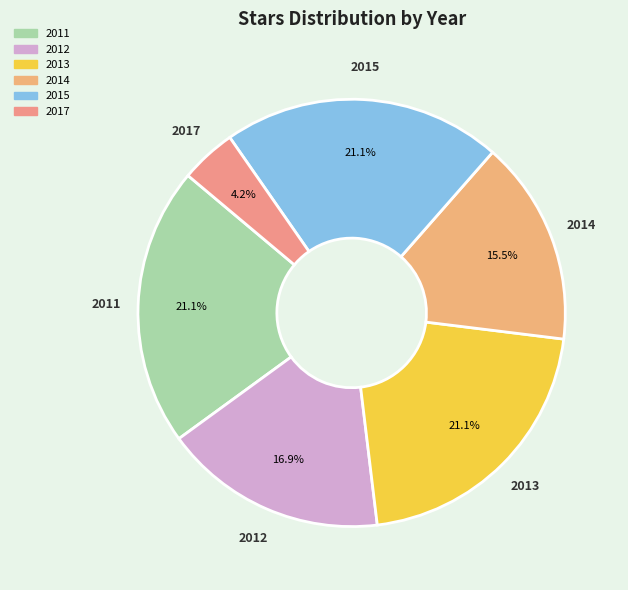

To the nearest percent, what is the combined percentage of 2015 and 2014?

37%